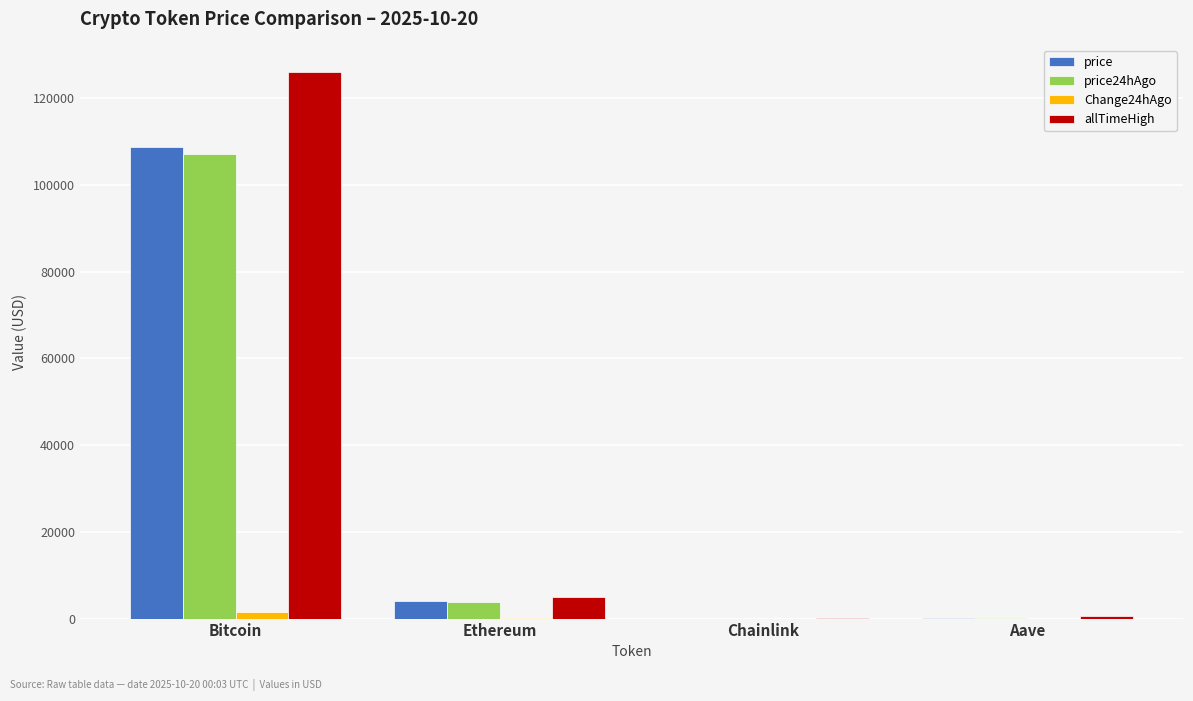

What is the total value across all series at Bitcoin?

343356.0